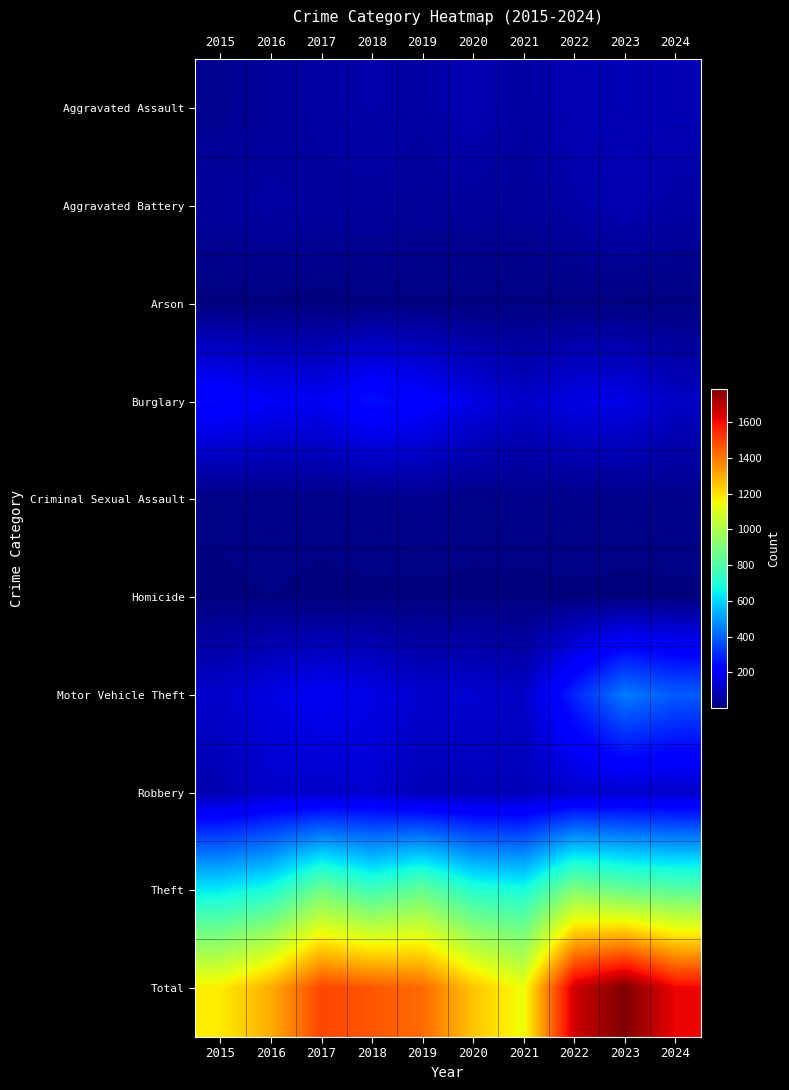

Which series has the largest range (max minus min)?

Total